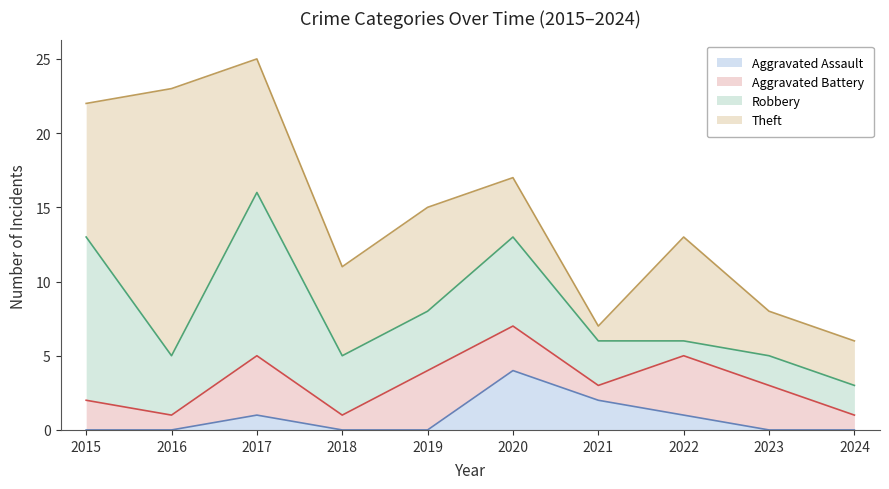

How many distinct data groups are displayed?

4